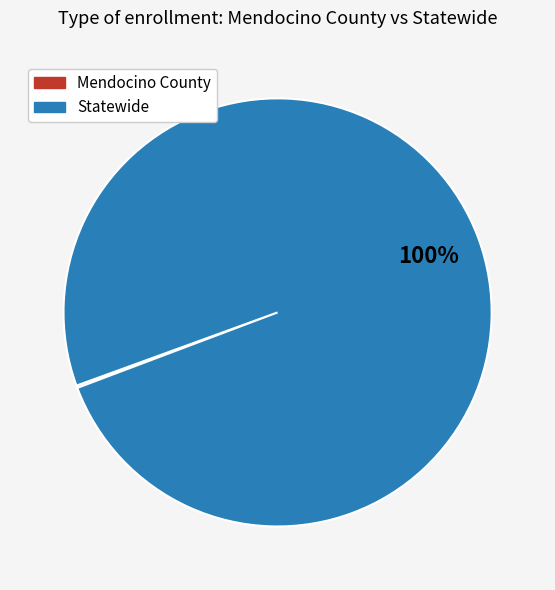

To the nearest percent, what portion does Statewide represent?

100%